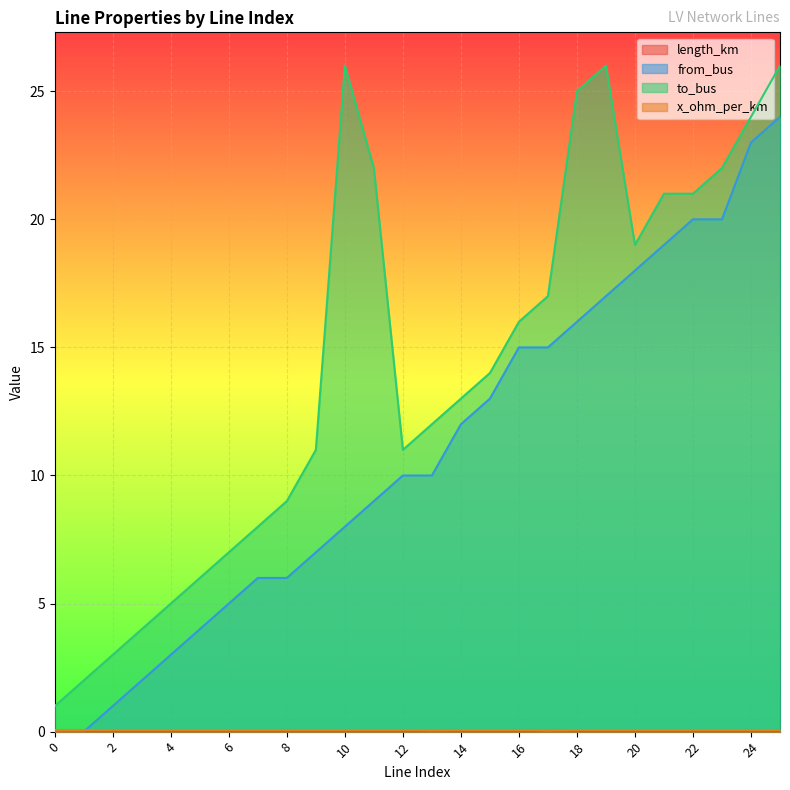

Is the value of to_bus at 10 greater than the value of length_km at 20?

Yes